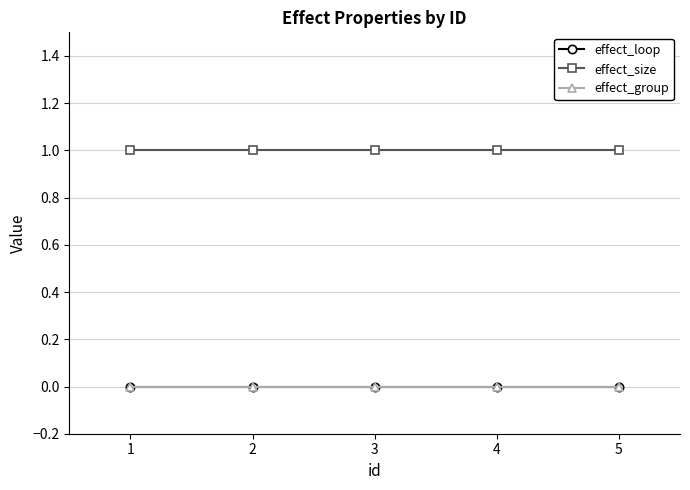

Reading right to left, list all the values displayed in this chart.

effect_loop: 5=0	4=0	3=0	2=0	1=0
effect_size: 5=1	4=1	3=1	2=1	1=1
effect_group: 5=0	4=0	3=0	2=0	1=0